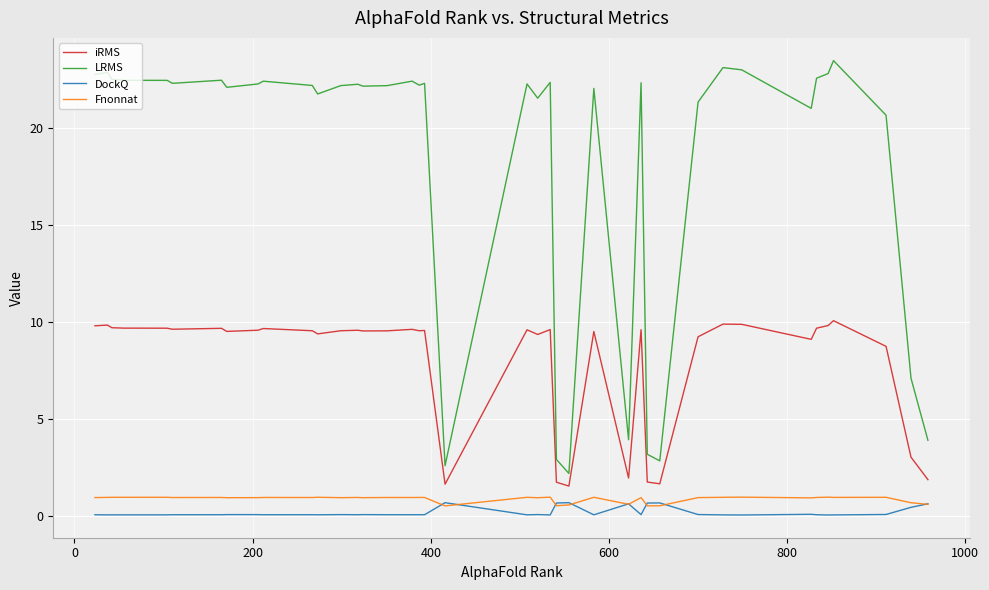

True or false: LRMS and Fnonnat cross at least once.

False